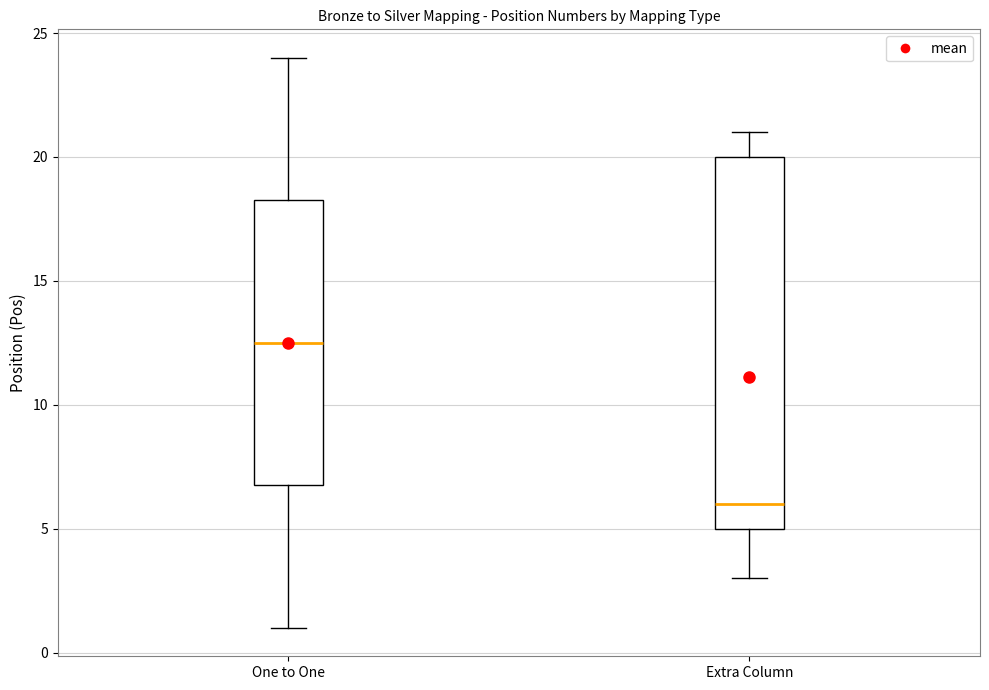

Which box's median line is the lowest?

Extra Column